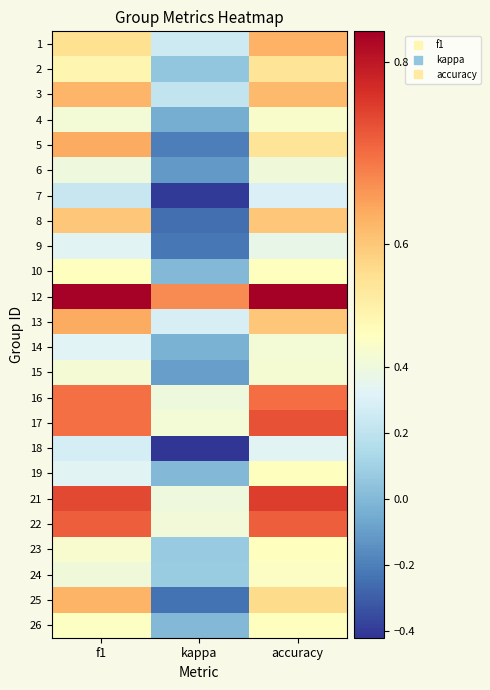

What is the smallest value displayed?

-0.4